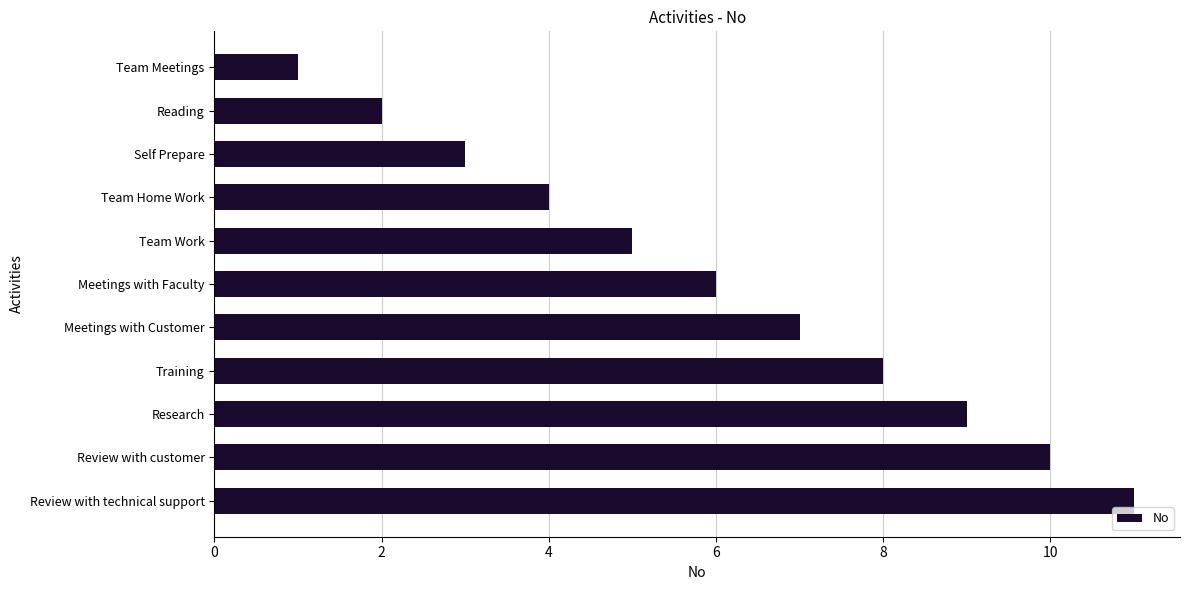

Rank the categories by value from lowest to highest.

Team Meetings, Reading, Self Prepare, Team Home Work, Team Work, Meetings with Faculty, Meetings with Customer, Training, Research, Review with customer, Review with technical support